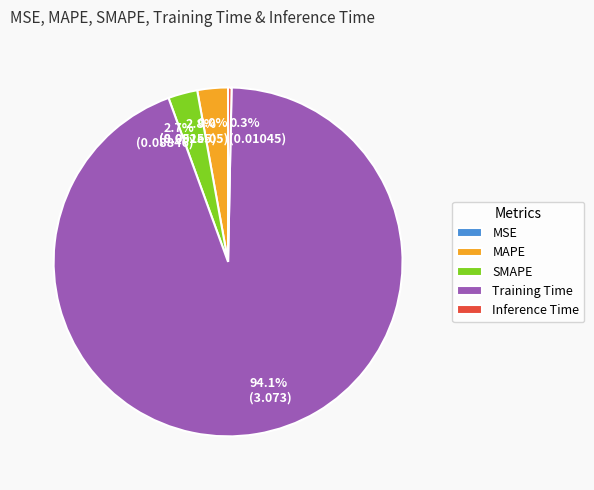

Between MAPE and Training Time, which is larger?

Training Time